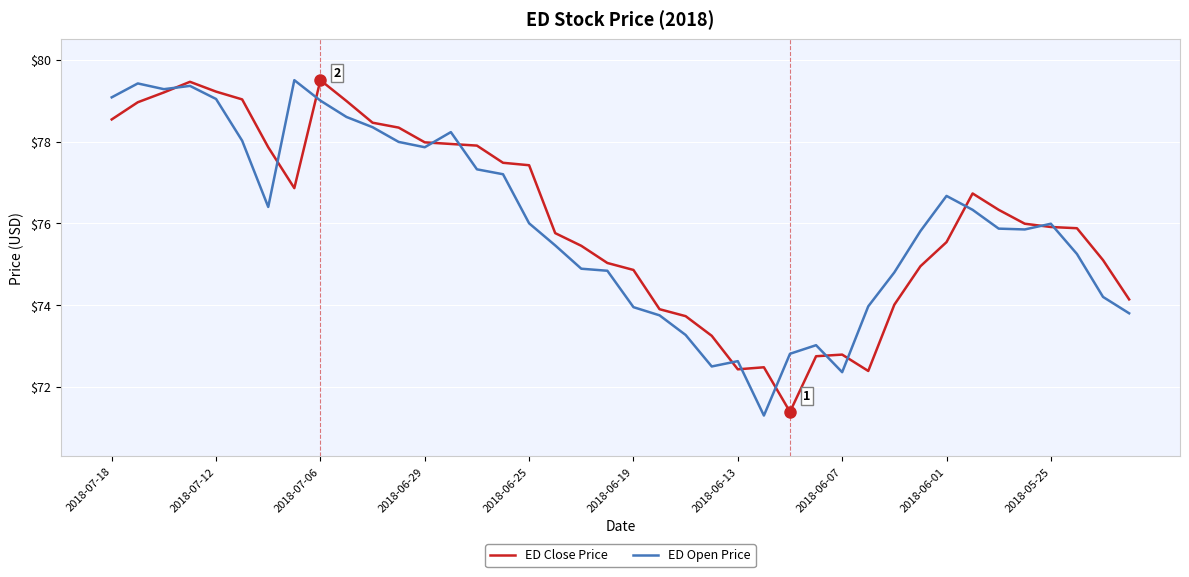

True or false: ED Close Price and ED Open Price cross at least once.

True